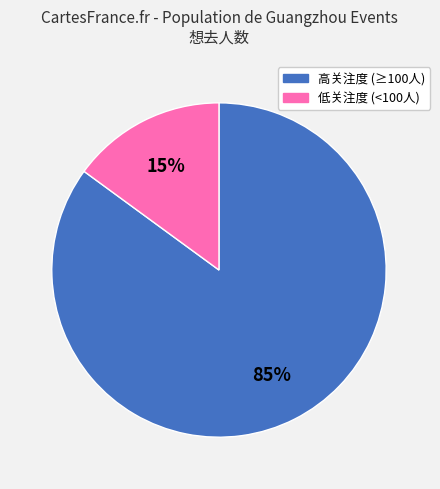

Is there a majority slice in this chart?

Yes